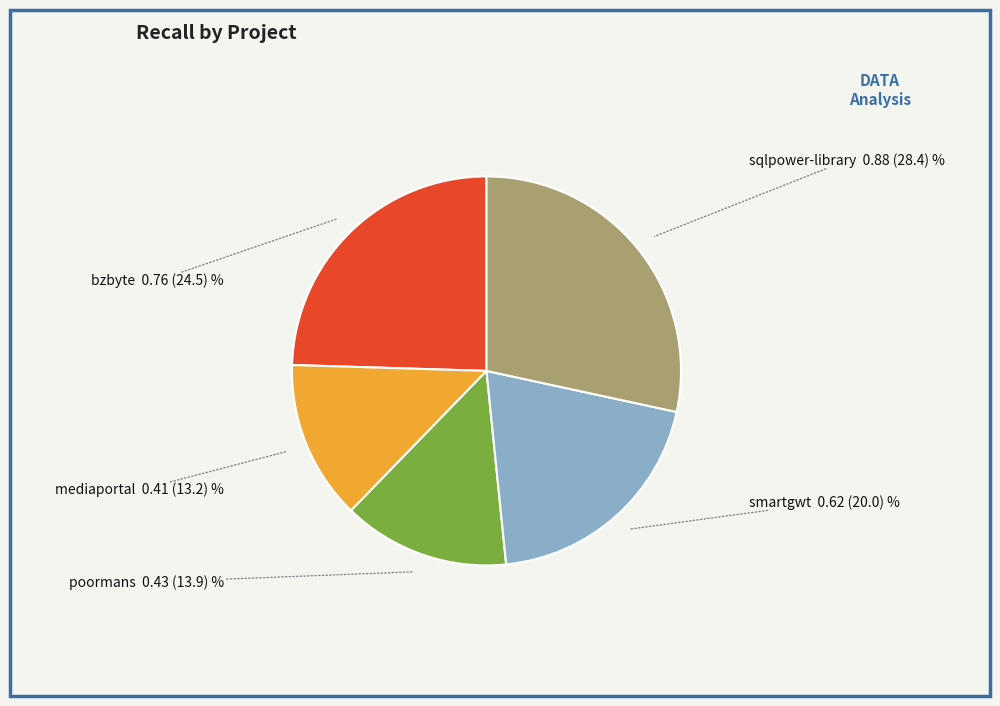

Is there any slice that represents more than half of the pie?

No